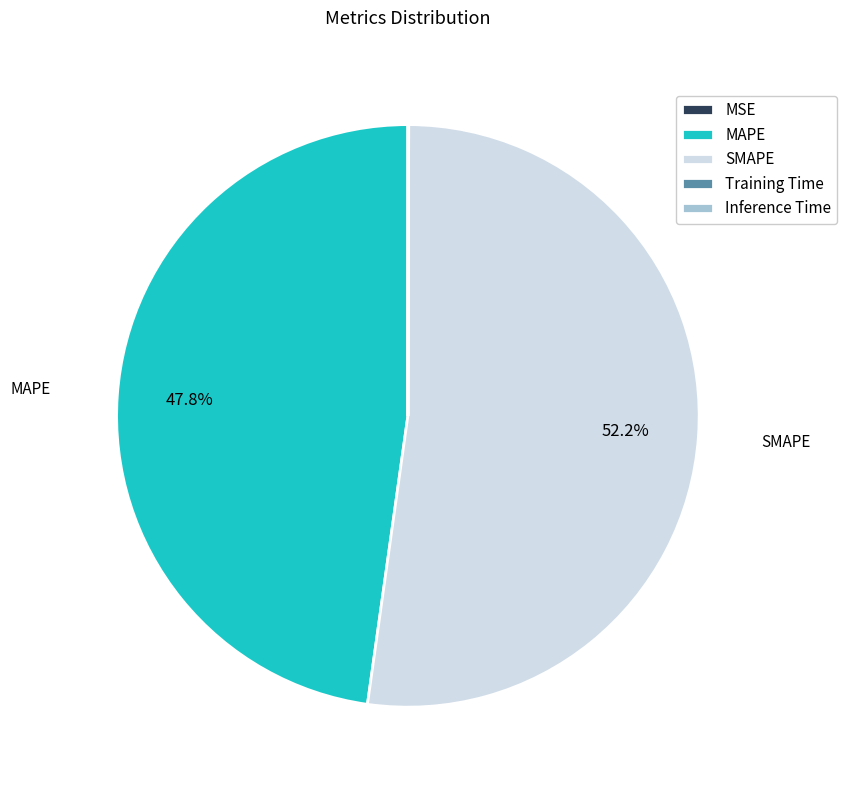

What percentage is NOT represented by MAPE?

52.2%